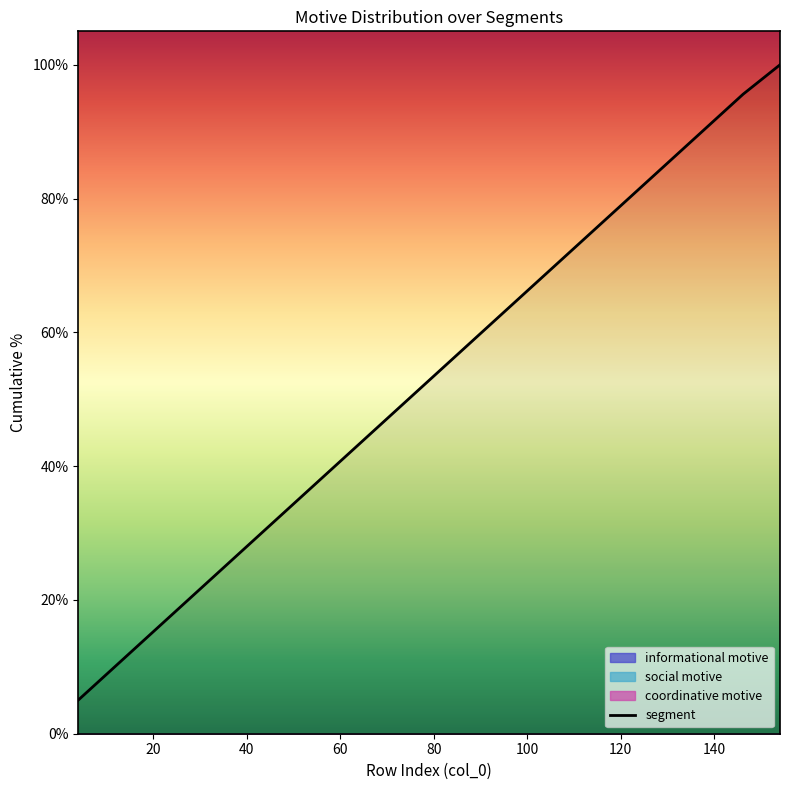

What is the highest value of the segment series?

100.0